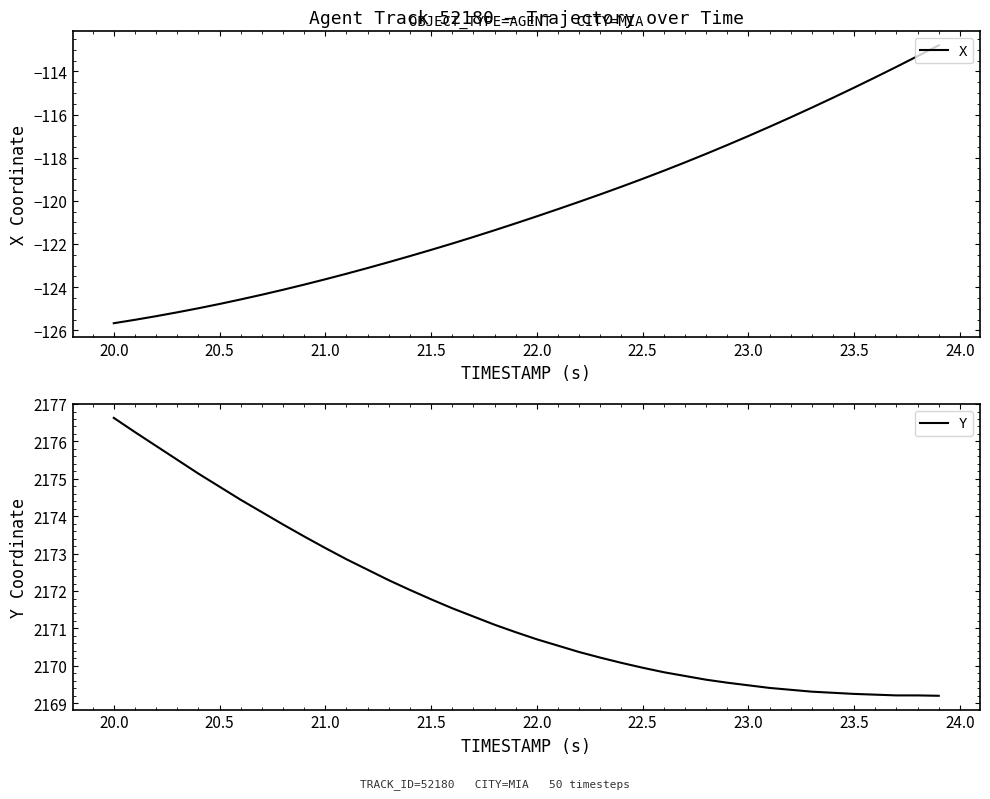

Is it true that X equals -80.8 at 22.0?

False